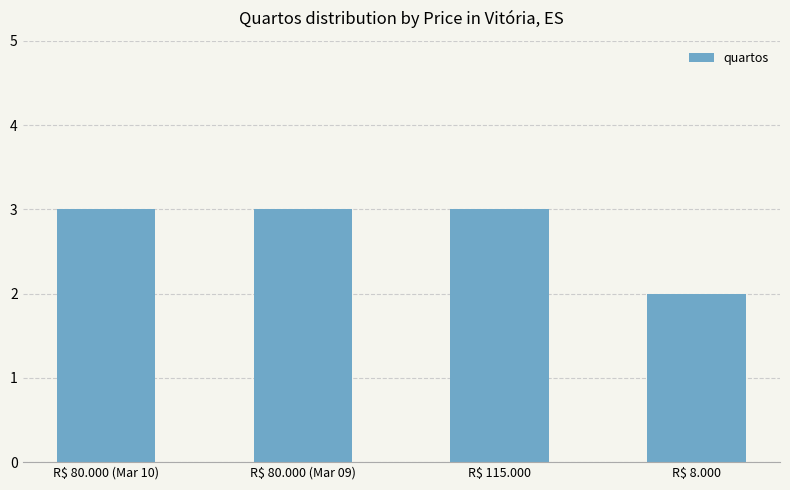

True or false: the data shows 5 at R$ 115.000.

False